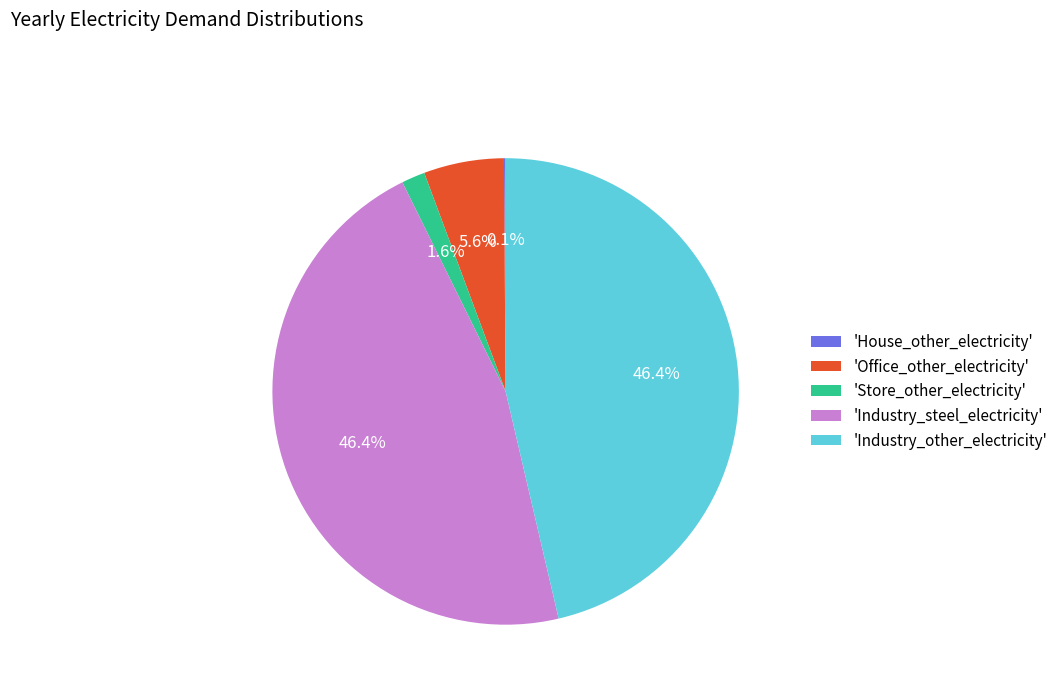

Which has a higher value, 'Office_other_electricity' or 'Industry_steel_electricity'?

'Industry_steel_electricity'